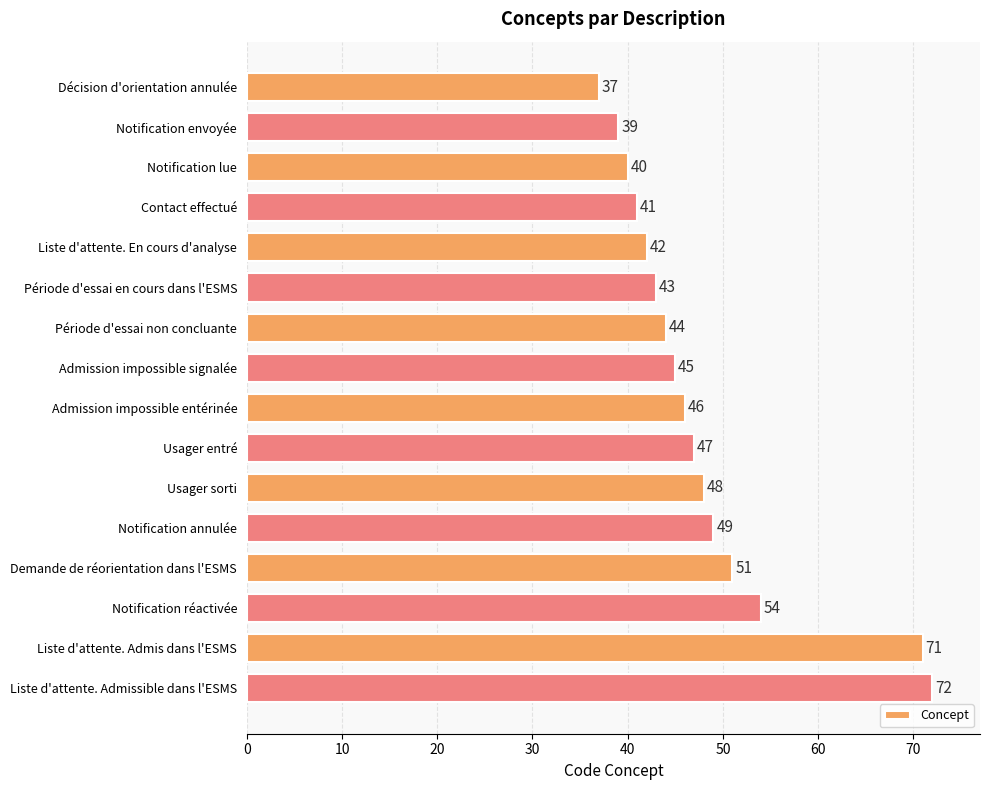

What is the label of the 2nd bar from the top?

Notification envoyée